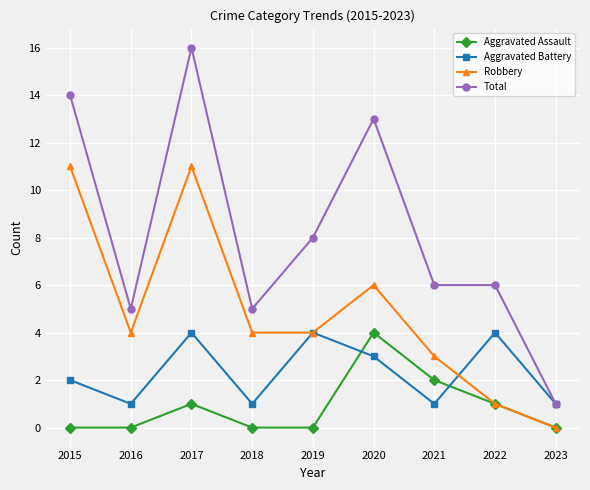

True or false: Robbery has more than 2 interior local peaks.

False